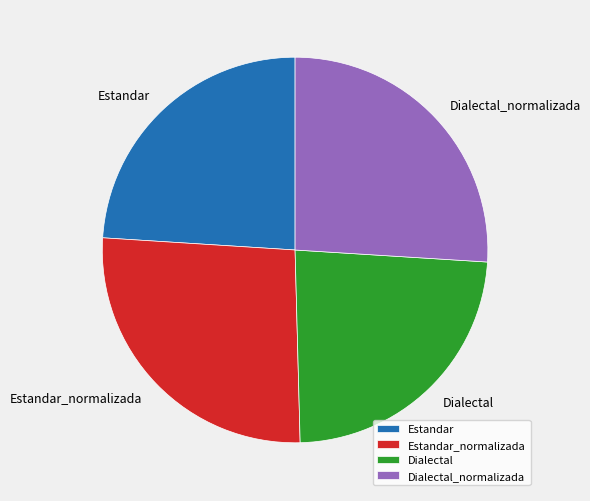

Is the sum of Estandar and Dialectal greater than half?

No